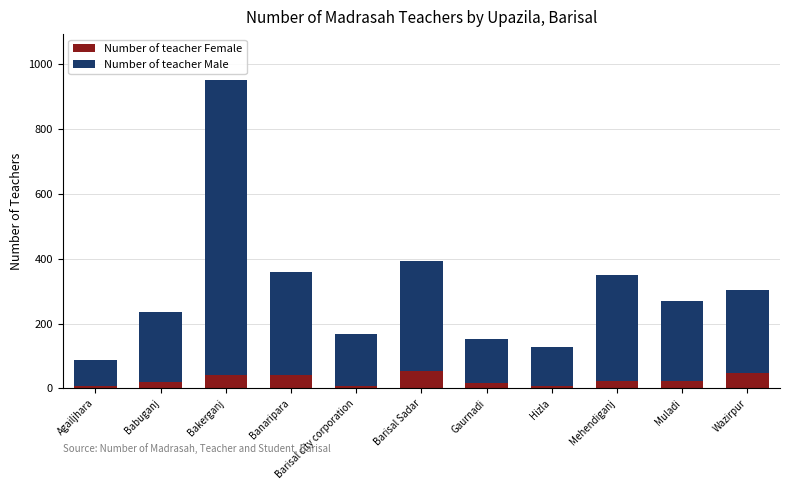

Does the chart contain stacked bars?

Yes